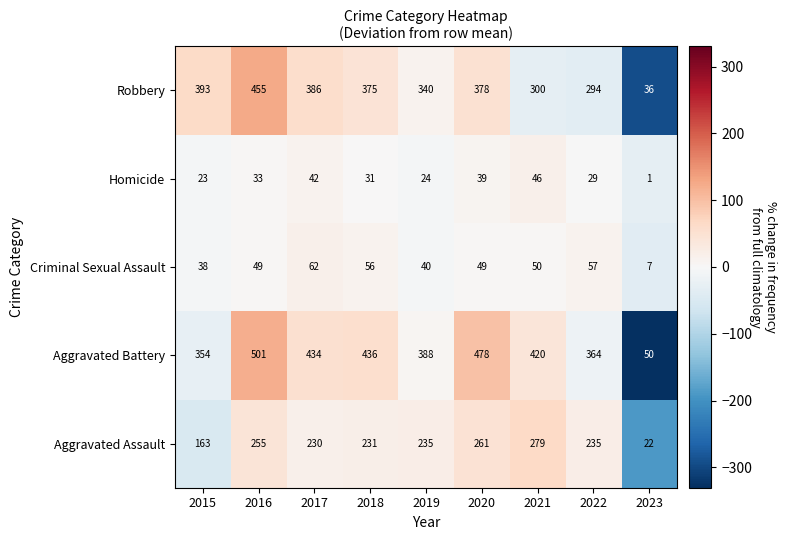

Which series has the largest total across all categories?

Aggravated Battery